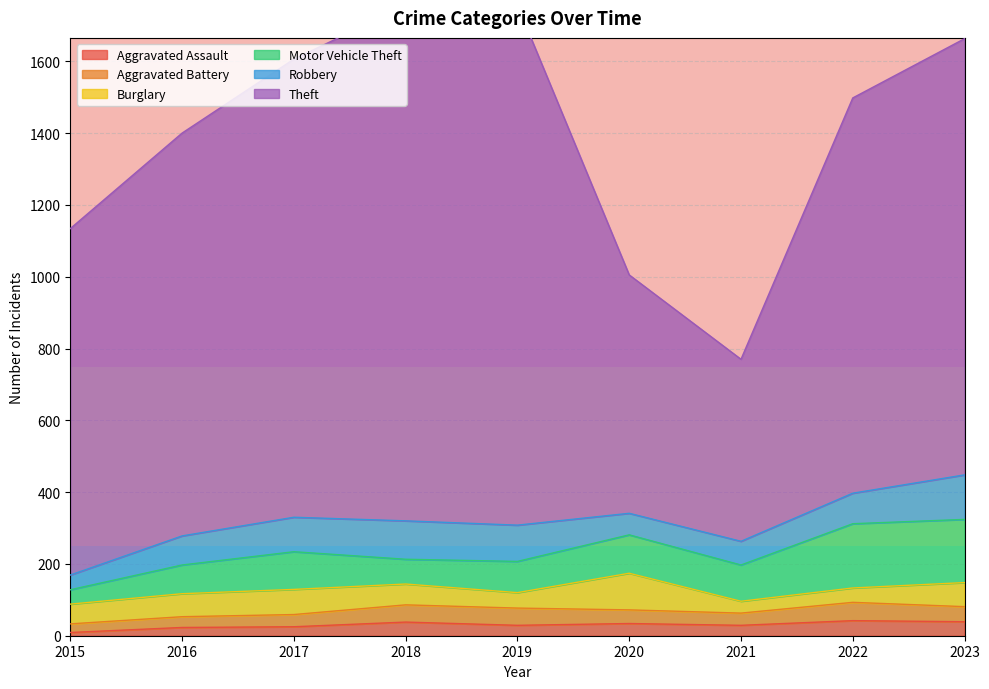

List the labels in order of Aggravated Battery value, smallest first.

2015, 2016, 2017, 2021, 2020, 2023, 2018, 2019, 2022